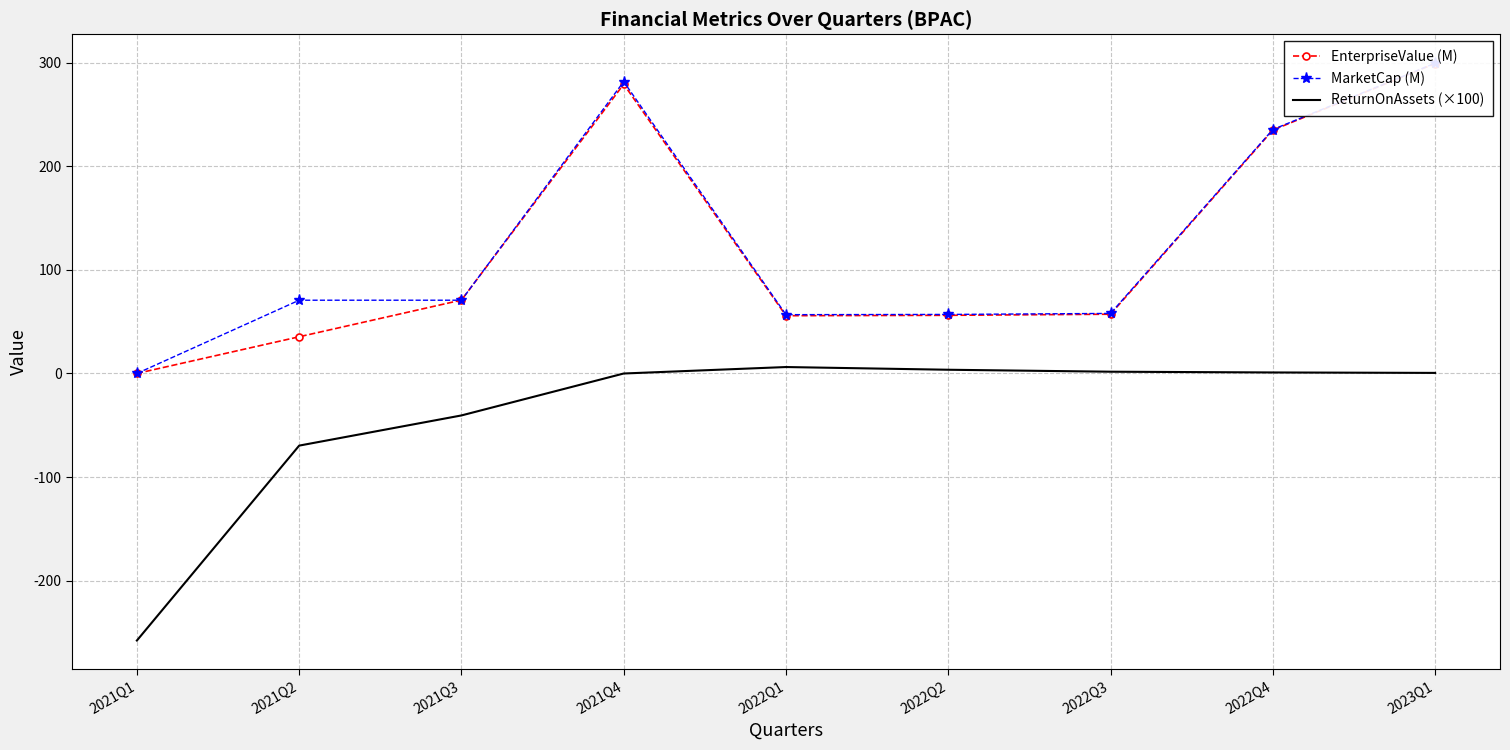

Where do MarketCap (M) and EnterpriseValue (M) first cross each other?

2021Q2 and 2021Q3